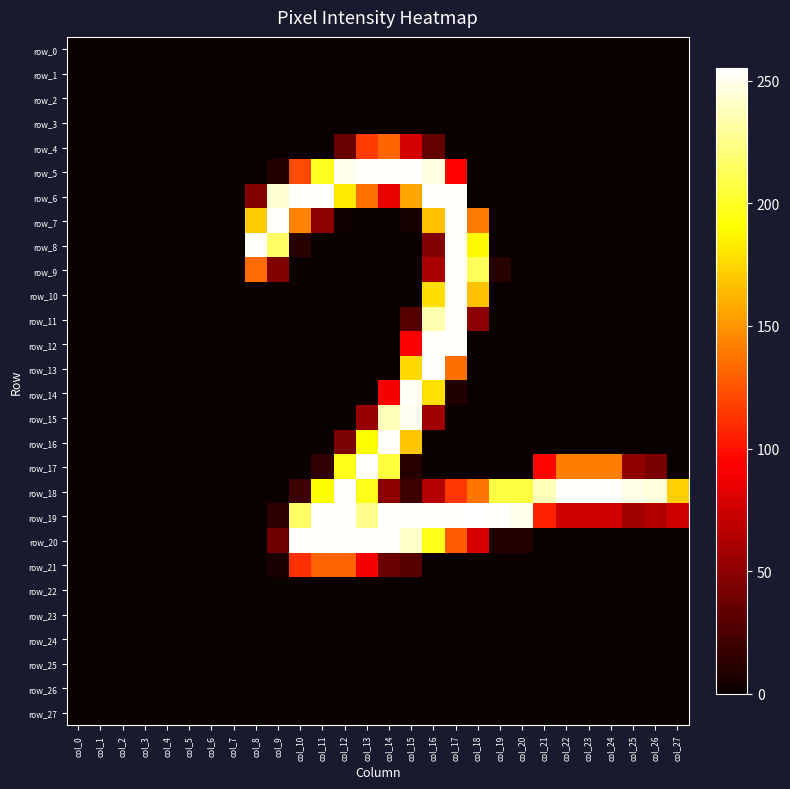

The row_8 series shows 0 at col_4. True or false?

True